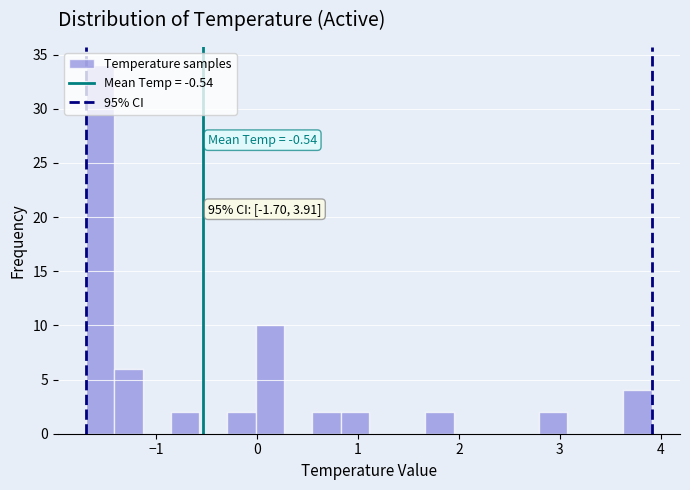

Around what value on the x-axis is the tallest bar? Give the approximate position of its centre, as read against the axis.

-1.6